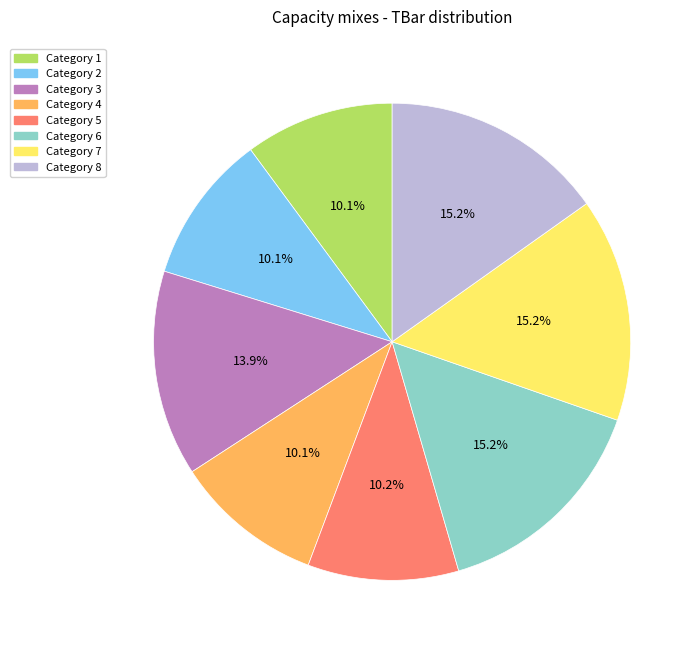

Is there a majority slice in this chart?

No